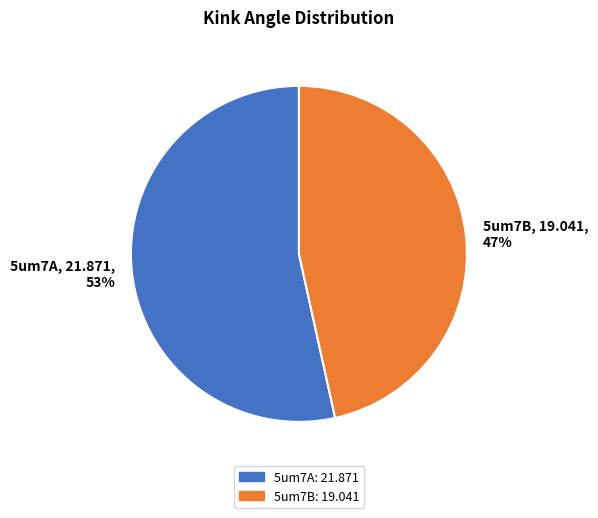

The 5um7A slice represents 53% of the pie. True or false?

True